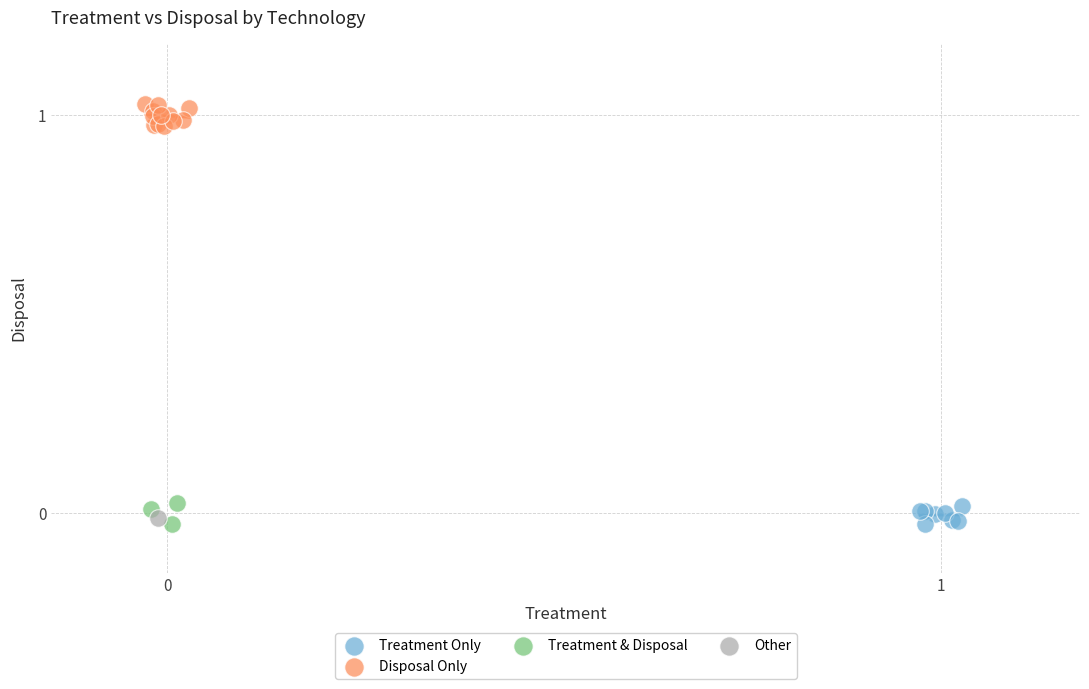

What are all the series names shown in the legend?

Treatment Only, Disposal Only, Treatment & Disposal, Other